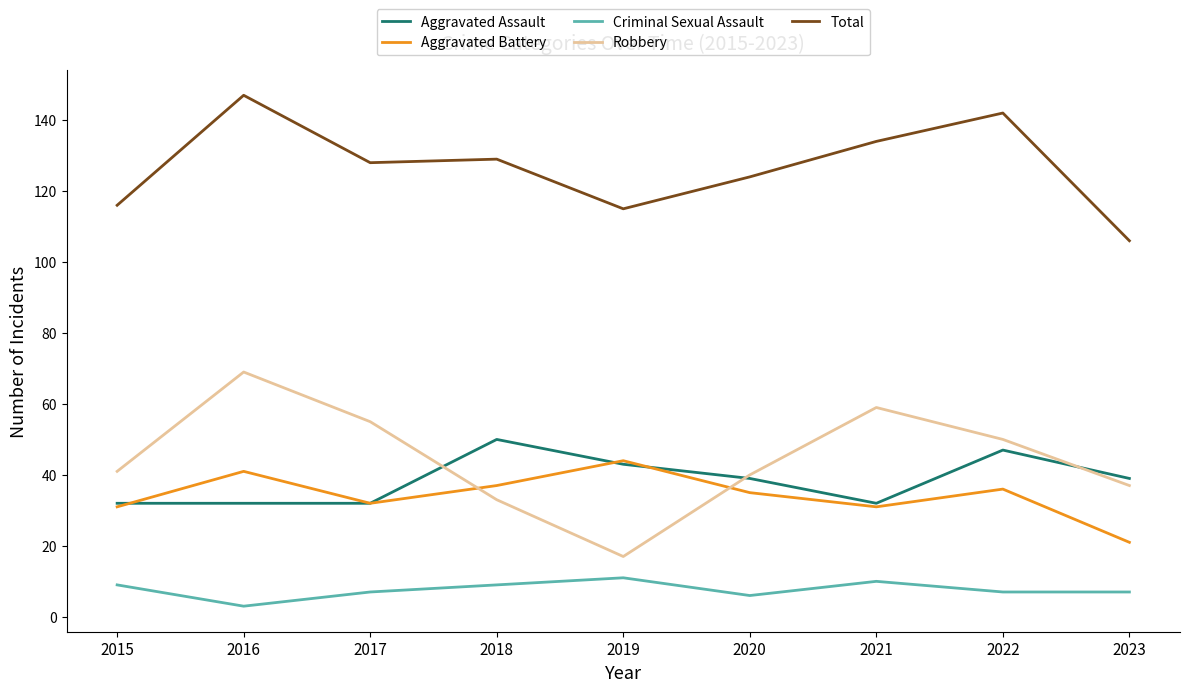

What is the total value across all series at 2016?

292